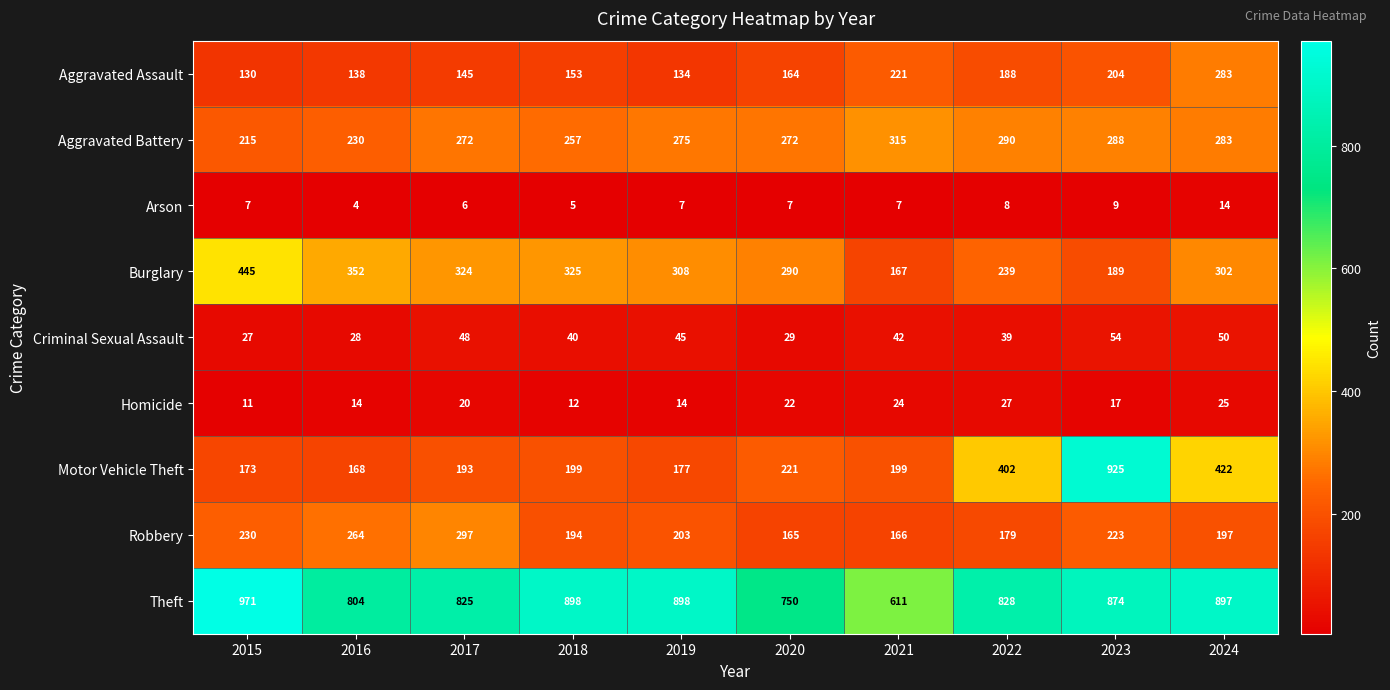

What is the difference between the maximum and minimum values in the Theft series?

360